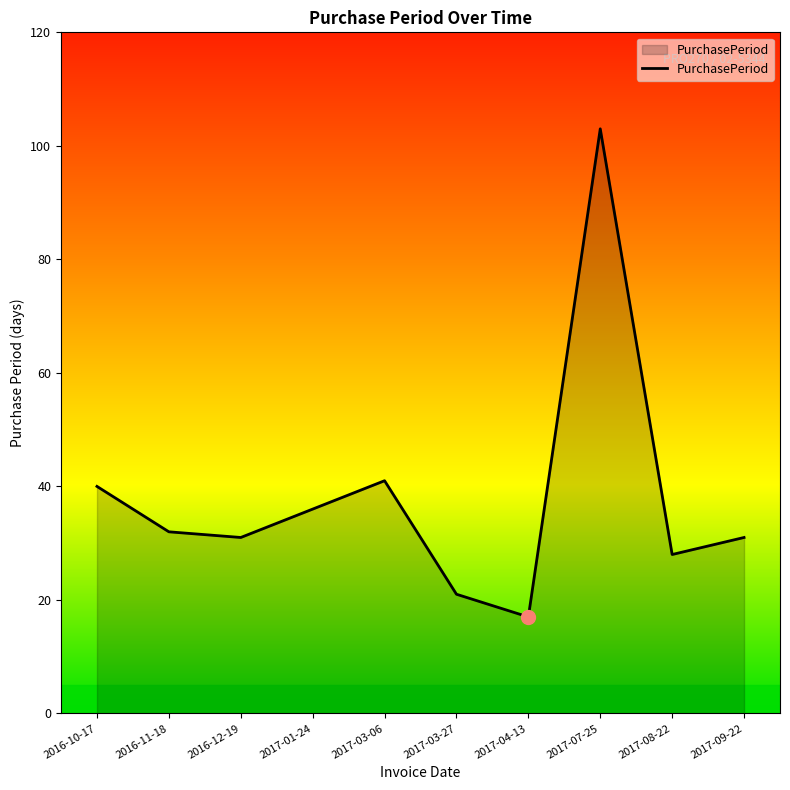

Reading left to right, what are all the values shown in this chart?

40	32	31	36	41	21	17	103	28	31